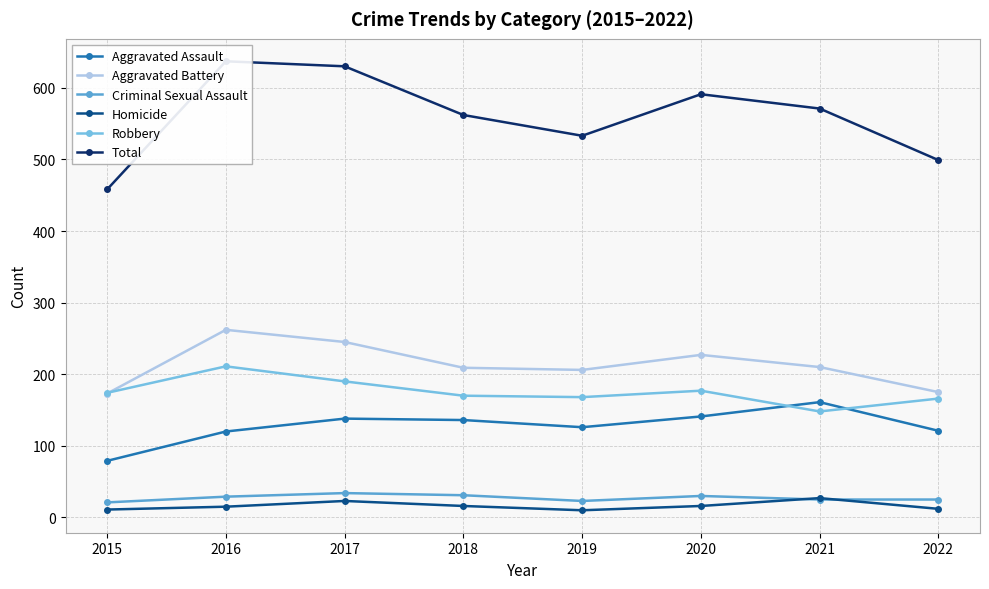

Where is the first local minimum for Robbery?

2019